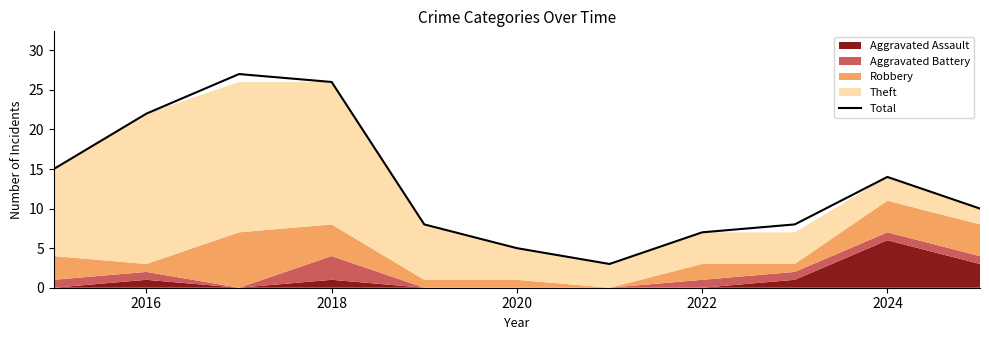

The Total series shows 14 at 2024. True or false?

True